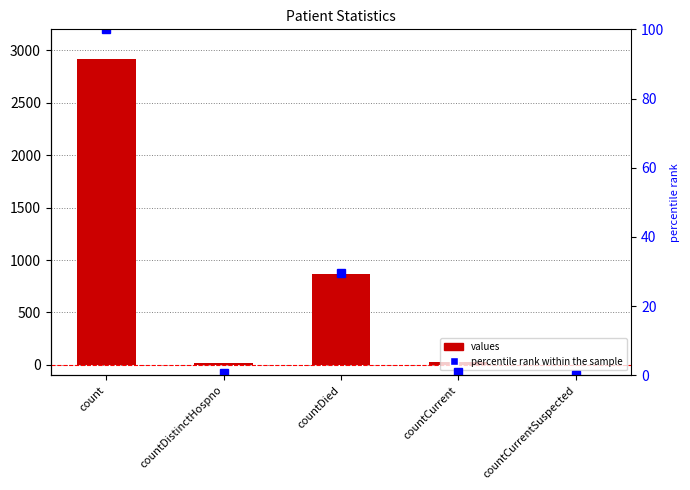

Is it true that values equals 3801.9 at count?

False